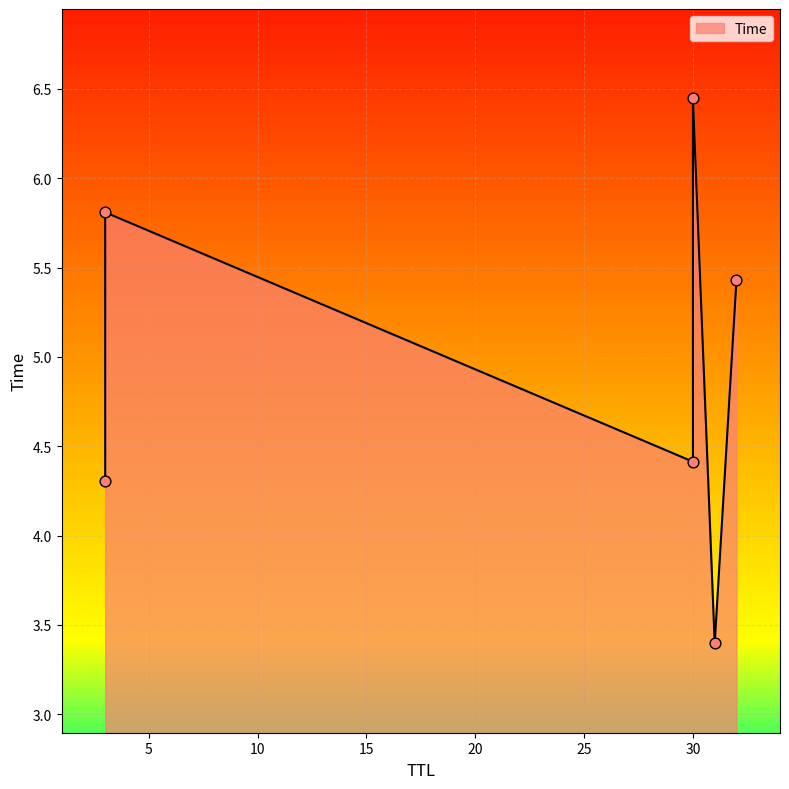

Between 30 and 32, which is larger?

32